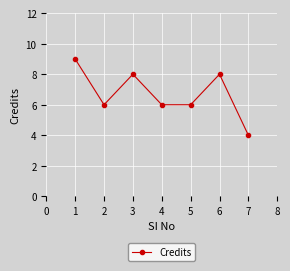

True or false: the data has more than 1 interior local peaks.

True